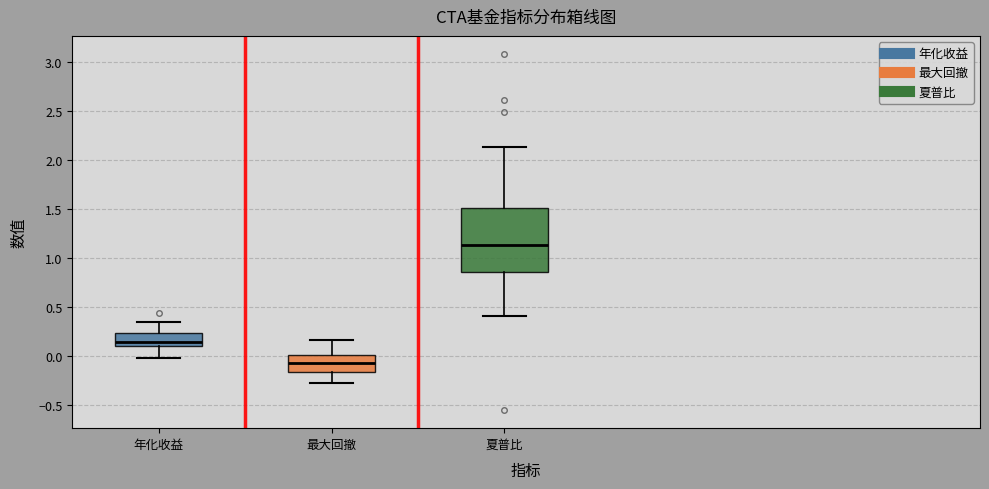

Which box is the tallest, from its lower edge to its upper edge?

夏普比